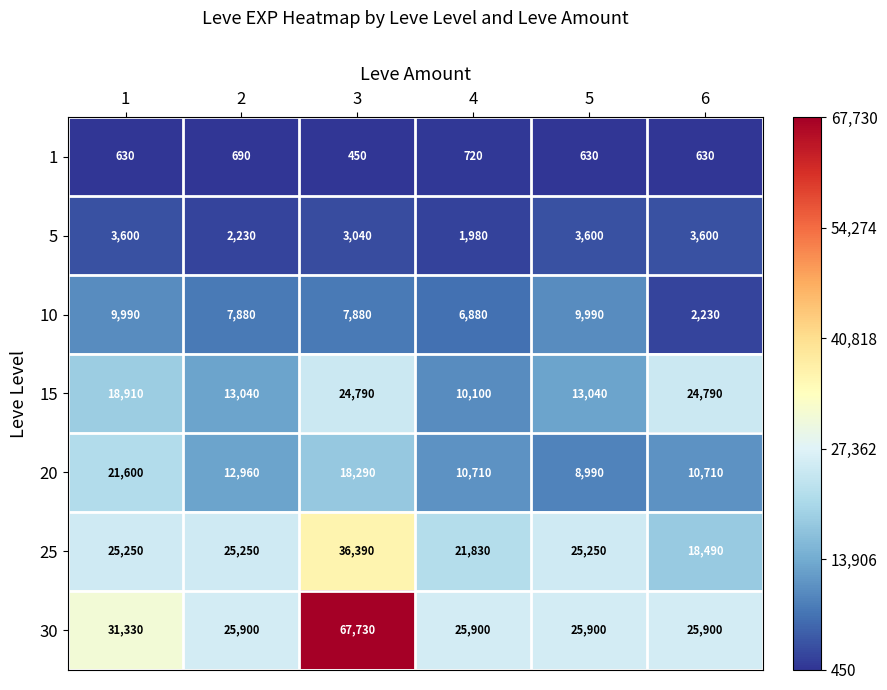

Which label corresponds to the largest value in the chart?

3